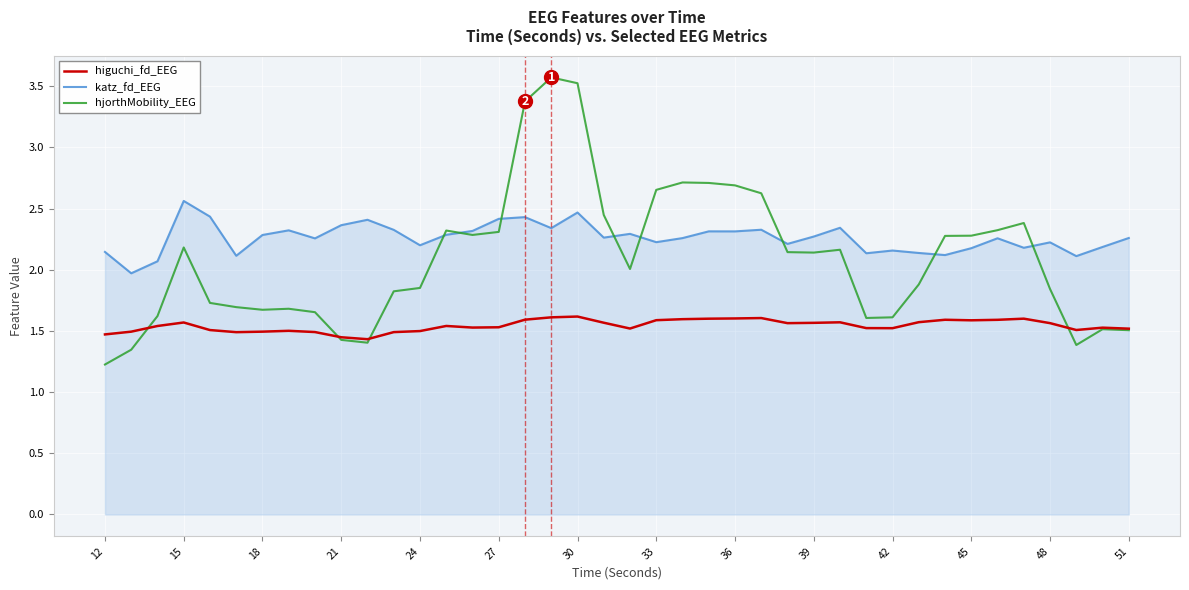

What is the highest value of the higuchi_fd_EEG series?

1.6